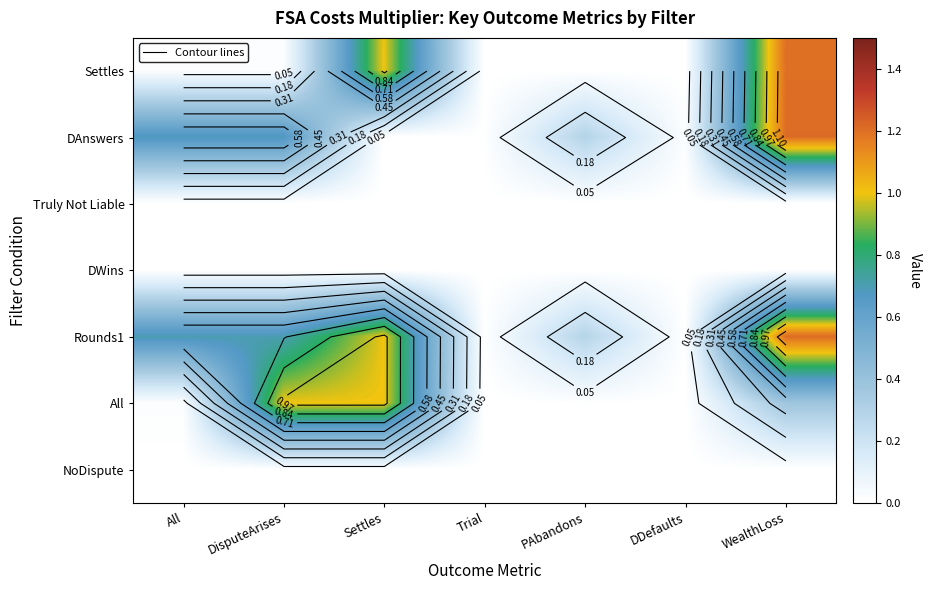

Which series has the largest total across all categories?

Rounds1